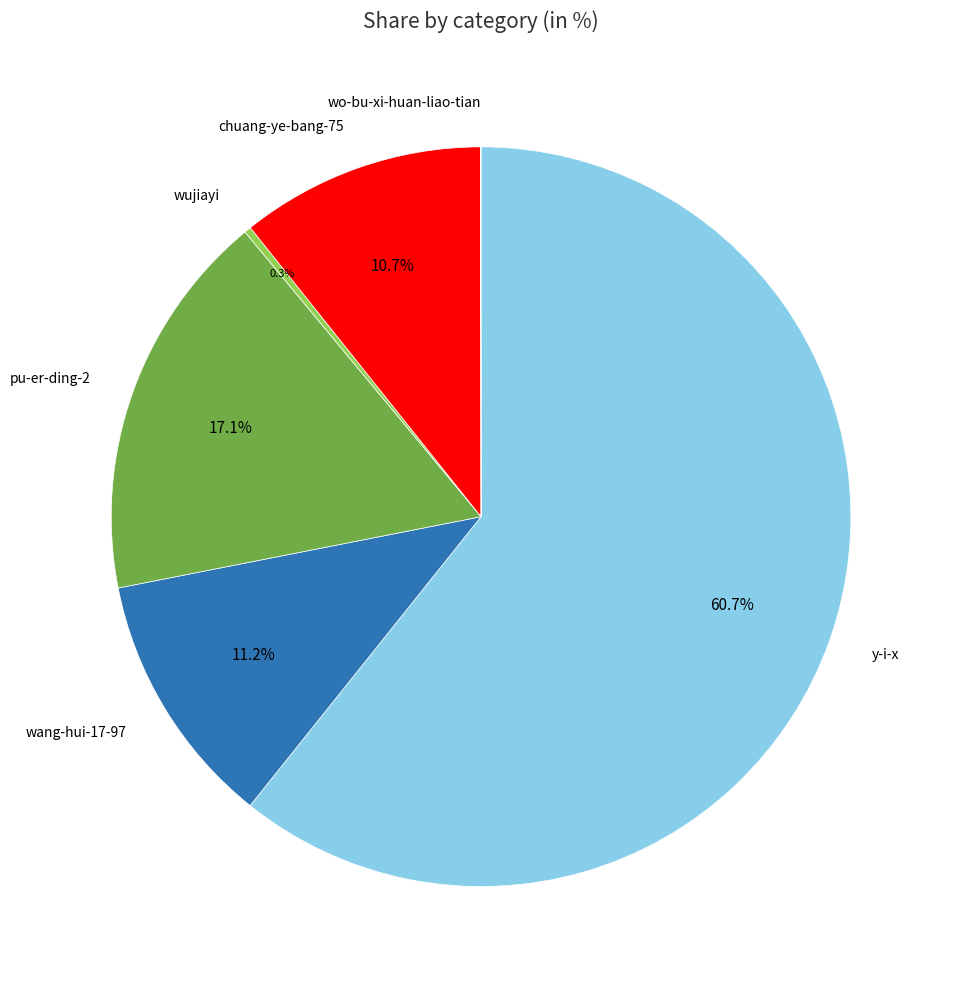

Is there a majority slice in this chart?

Yes